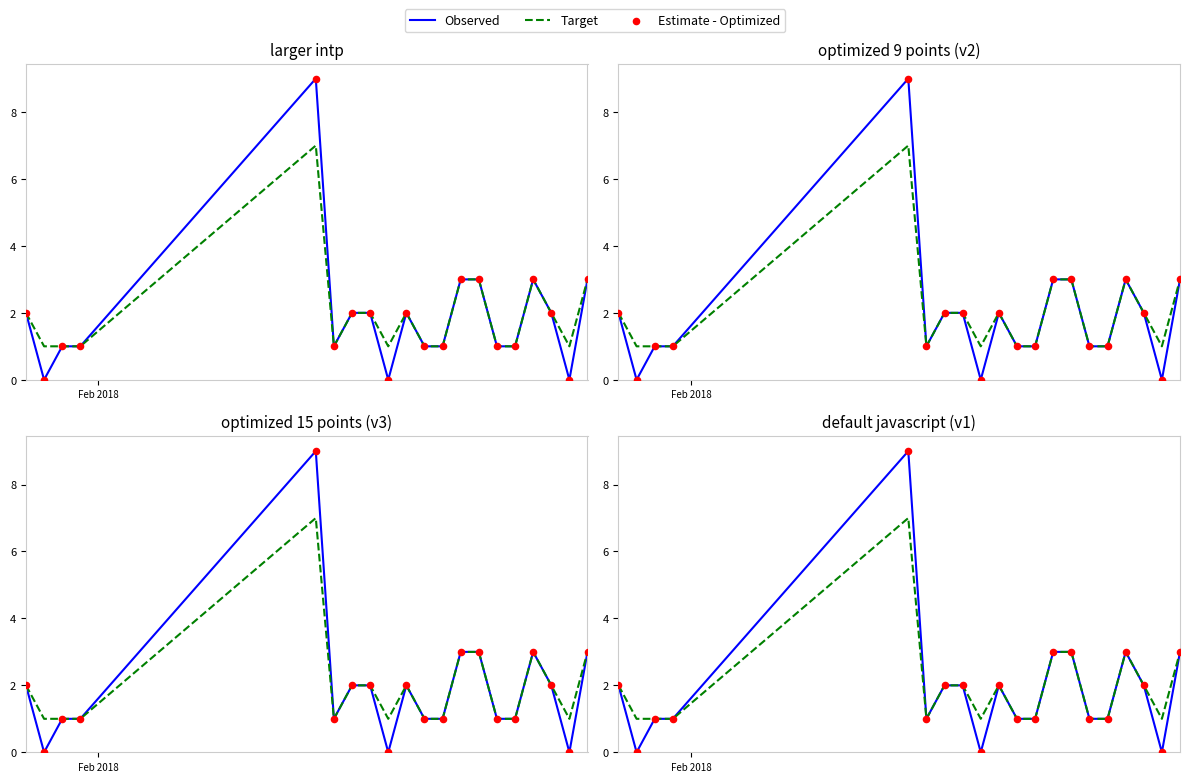

Is the value of Observed at 6 greater than the value of Target at 8?

Yes